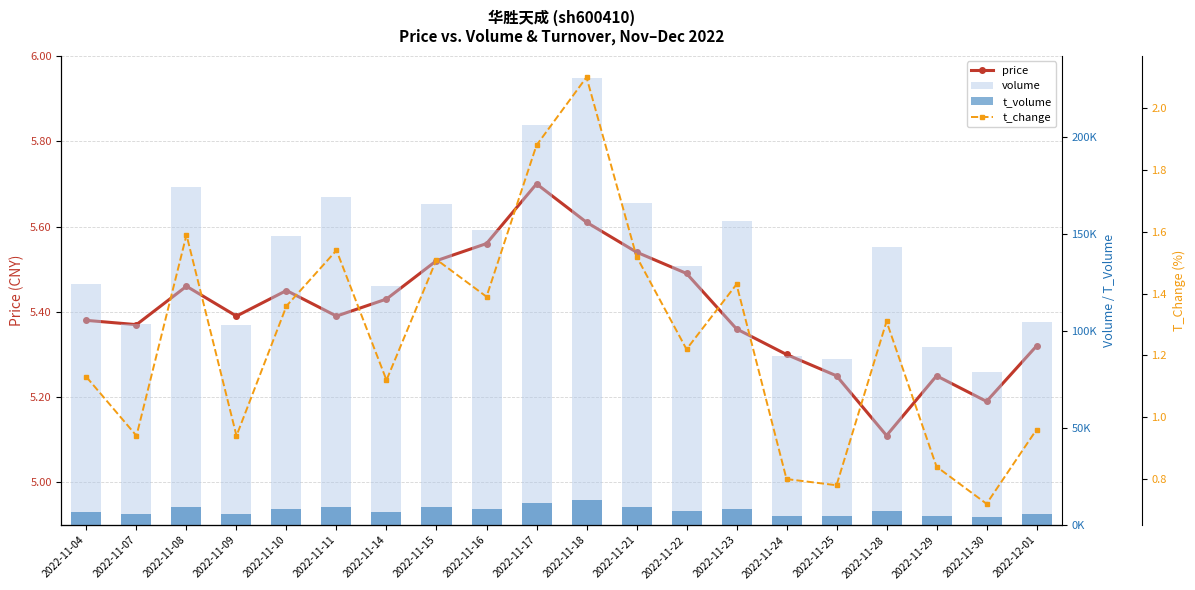

What is the spread (max minus min) of values at 2022-11-04?

124031.9